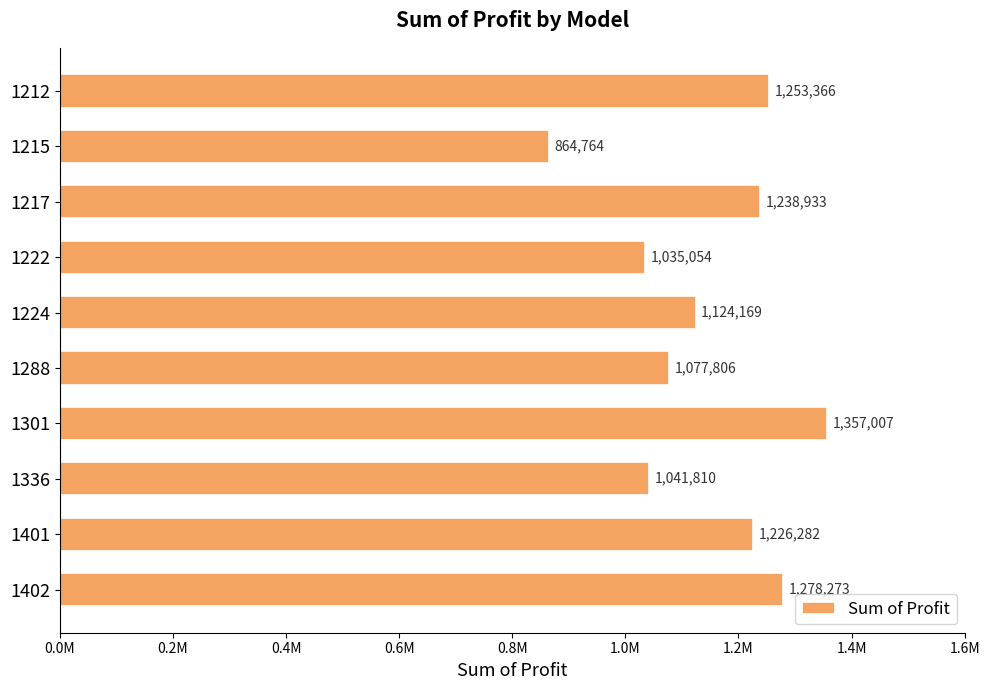

Does the chart contain any negative values?

No